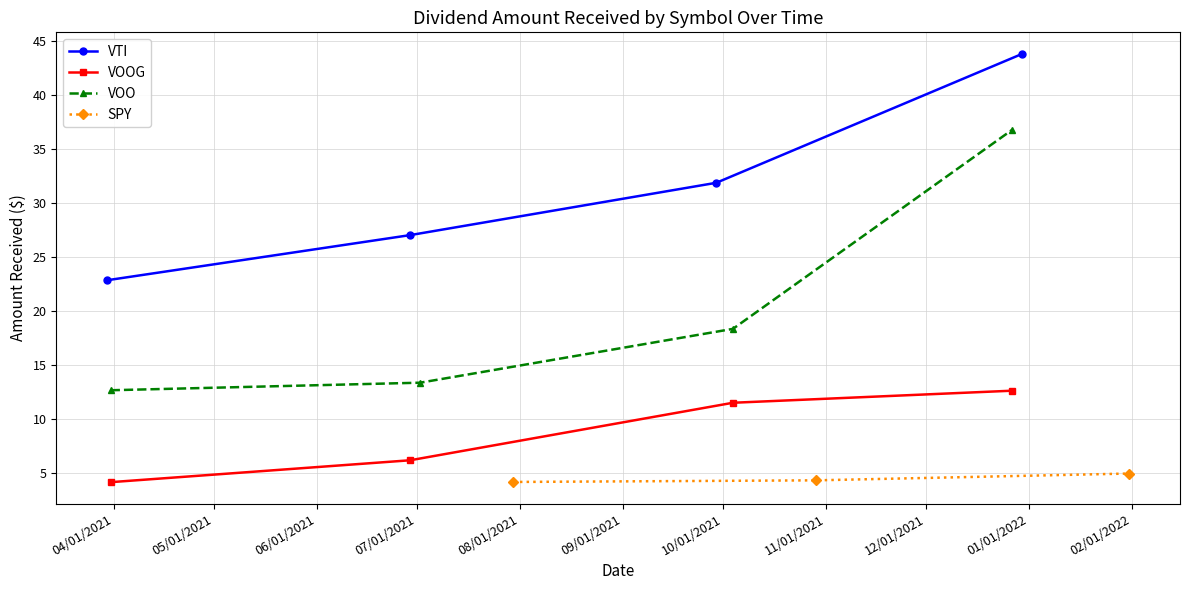

What is the value of the VTI point at the 1st from the left?

22.8